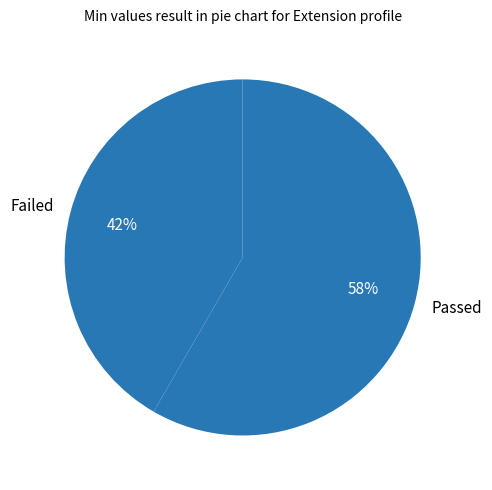

Do Failed and Passed together represent more than half of the pie?

Yes